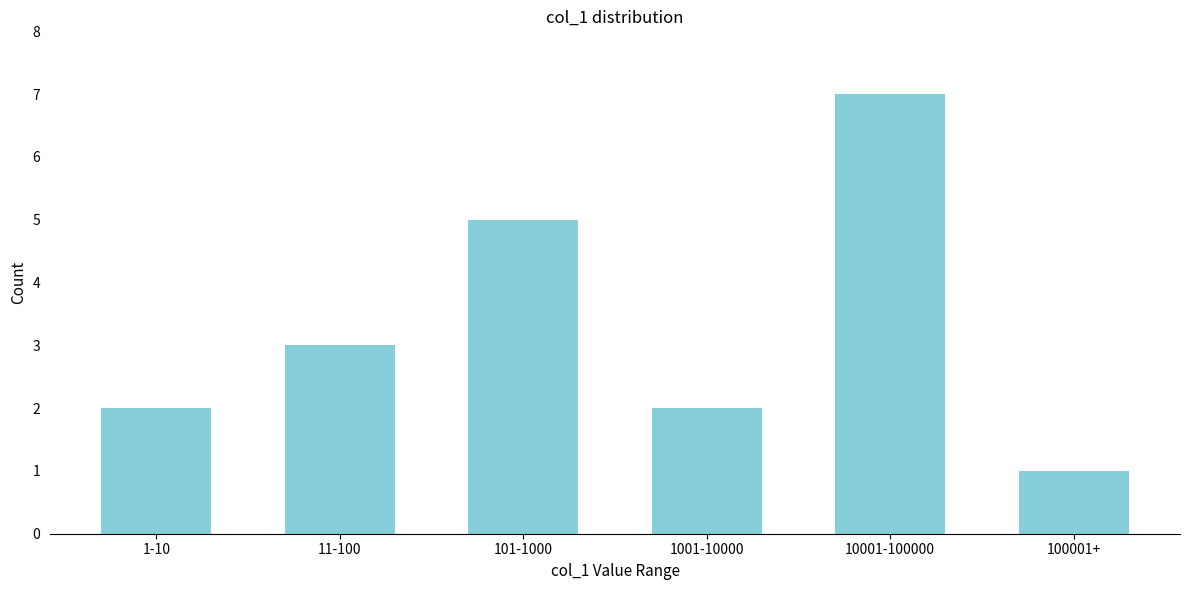

Reading right to left, list all the values displayed in this chart.

100001+=1	10001-100000=7	1001-10000=2	101-1000=5	11-100=3	1-10=2